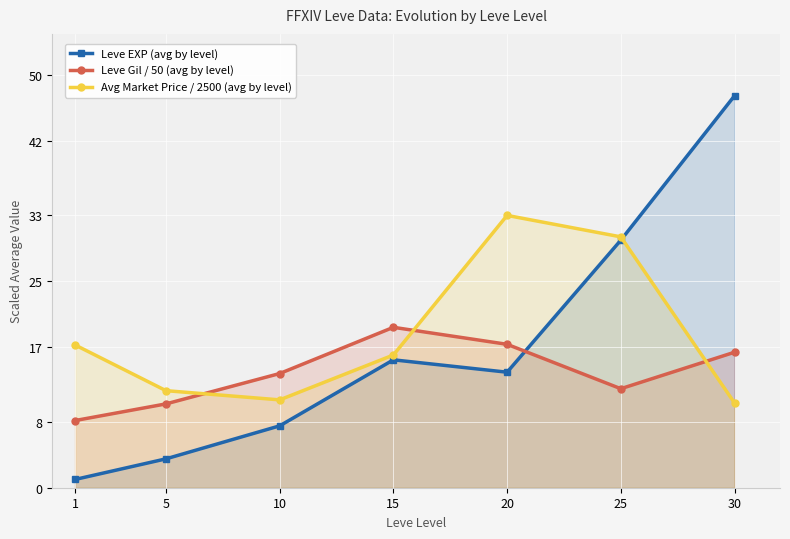

Which series has the largest total across all categories?

Avg Market Price / 2500 (avg by level)